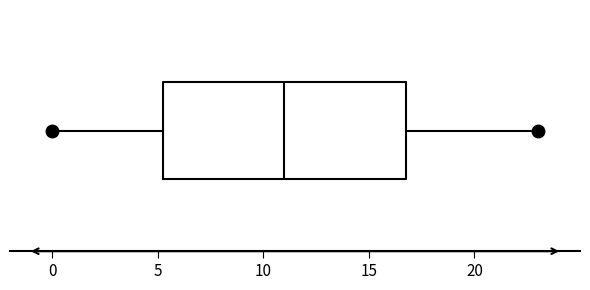

Transcribe this box plot: give where the median line is, the range the box spans, and where the two whiskers end, as read against the x-axis. The values are not printed on the chart, so give them approximately, as read against the axis.

median 11.0, box 5.5 to 17.0, whiskers 0.0 to 23.0